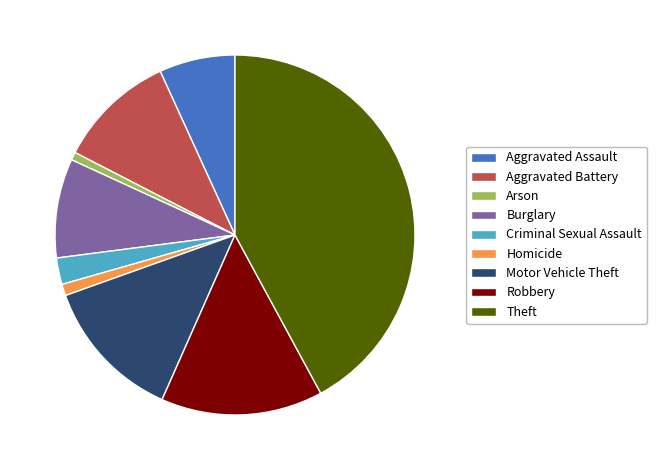

Which slice is the largest?

Theft